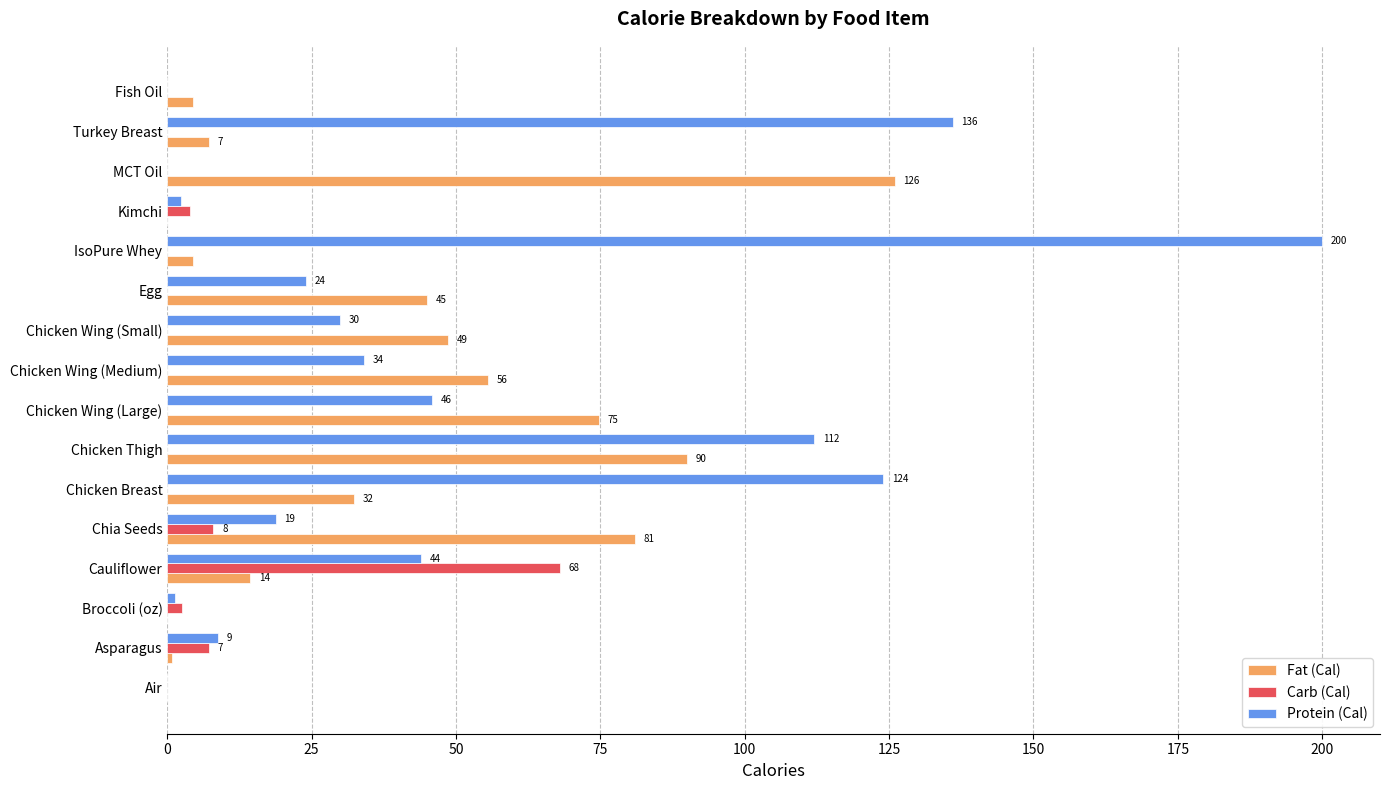

What are all the series names shown in the legend?

Fat (Cal), Carb (Cal), Protein (Cal)